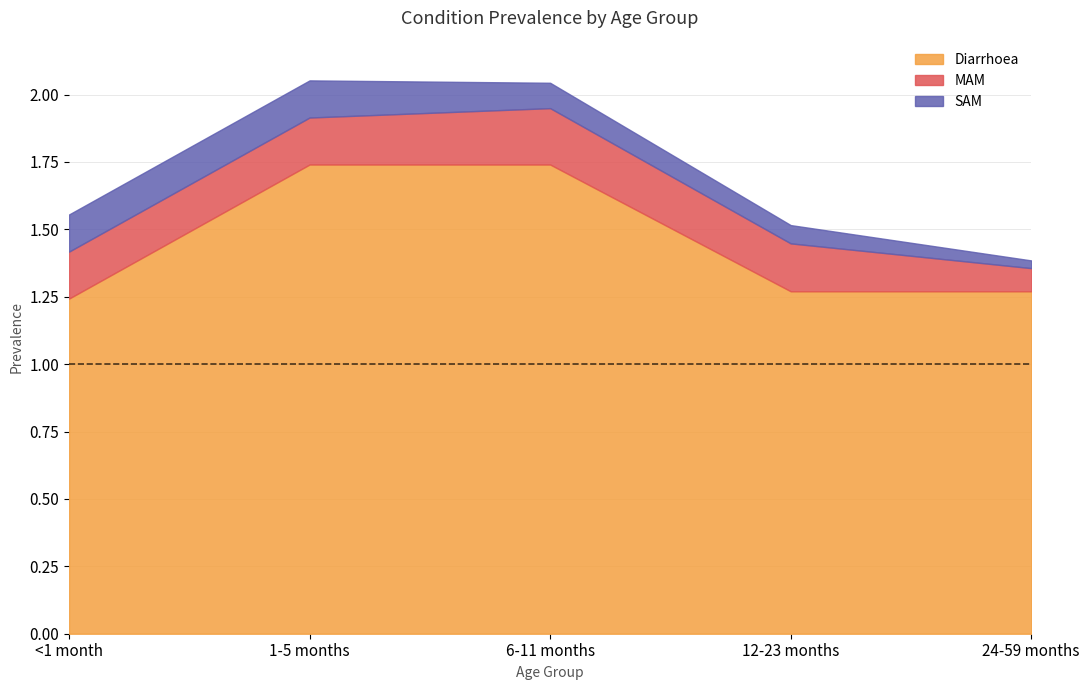

What is the label of the 5th point from the right?

<1 month